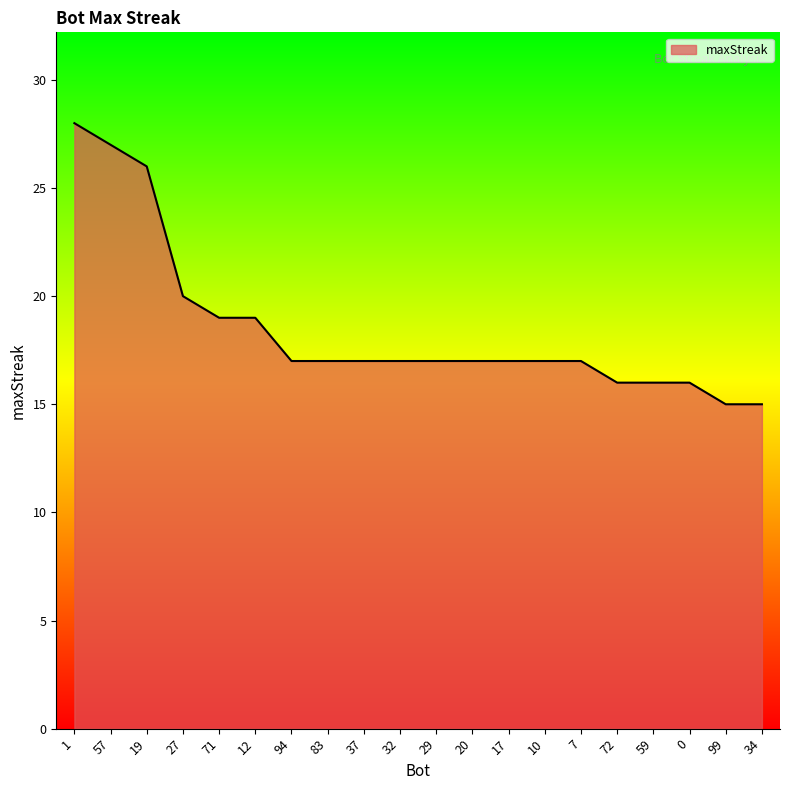

Read the value at 34, to the nearest 5.

15